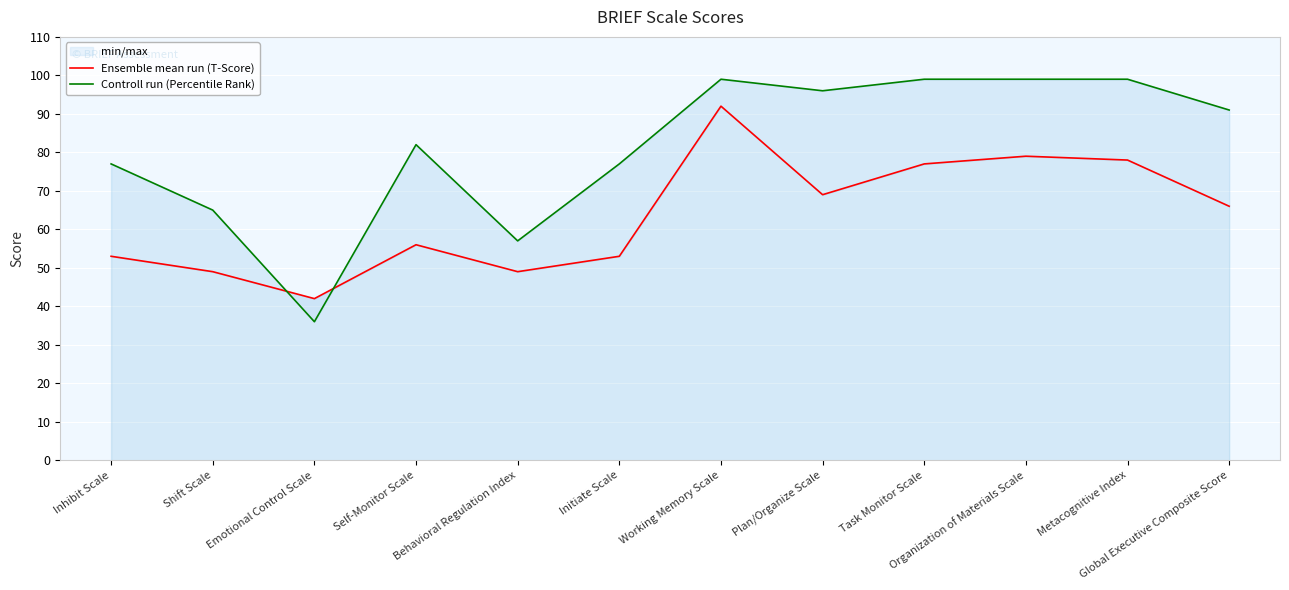

What is the difference between the Controll run (Percentile Rank) values at Metacognitive Index and Inhibit Scale?

22